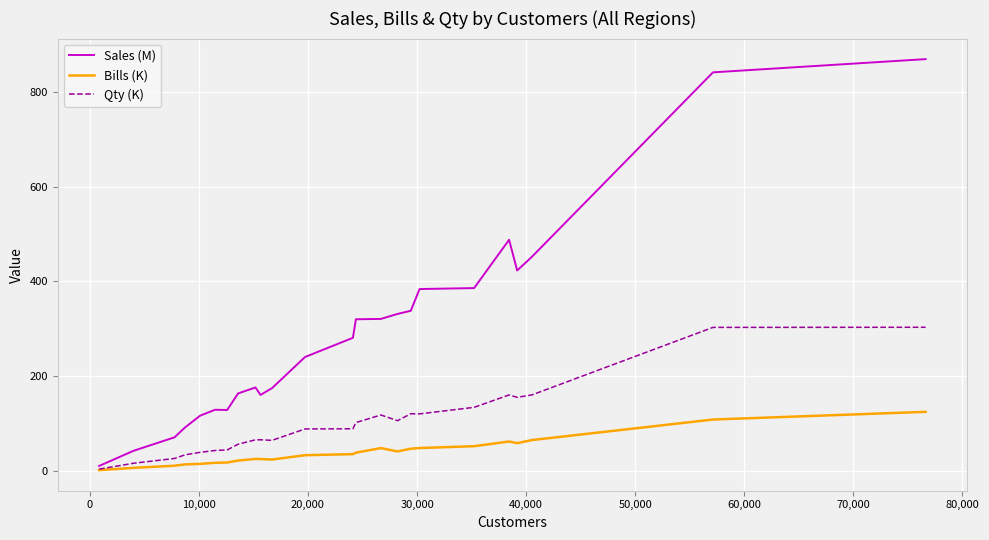

Which series has the largest range (max minus min)?

Sales (M)